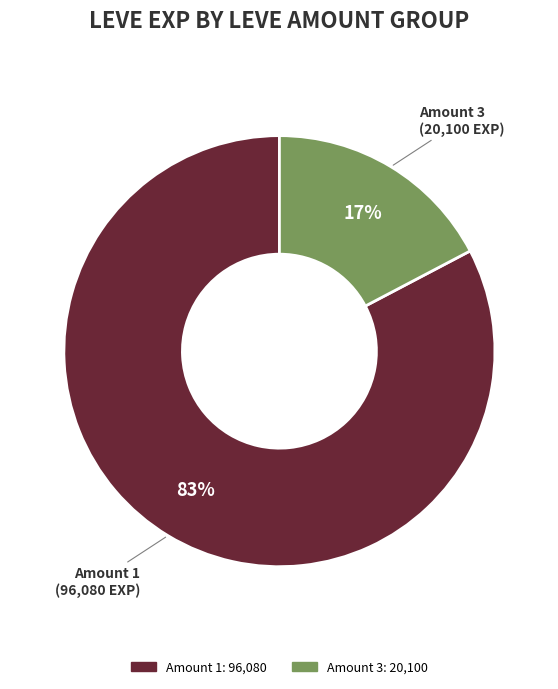

To the nearest percent, what is the average slice percentage?

50%